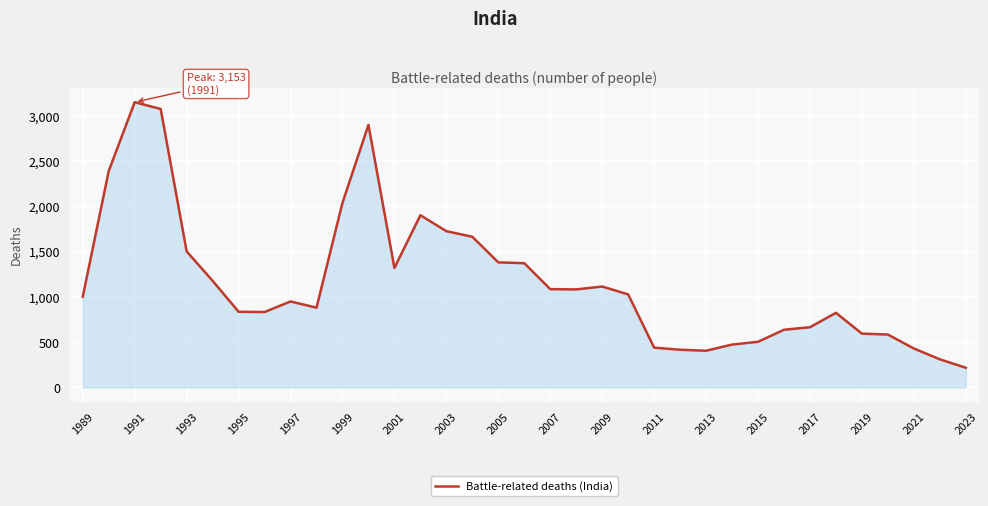

What is the smallest value displayed?

217